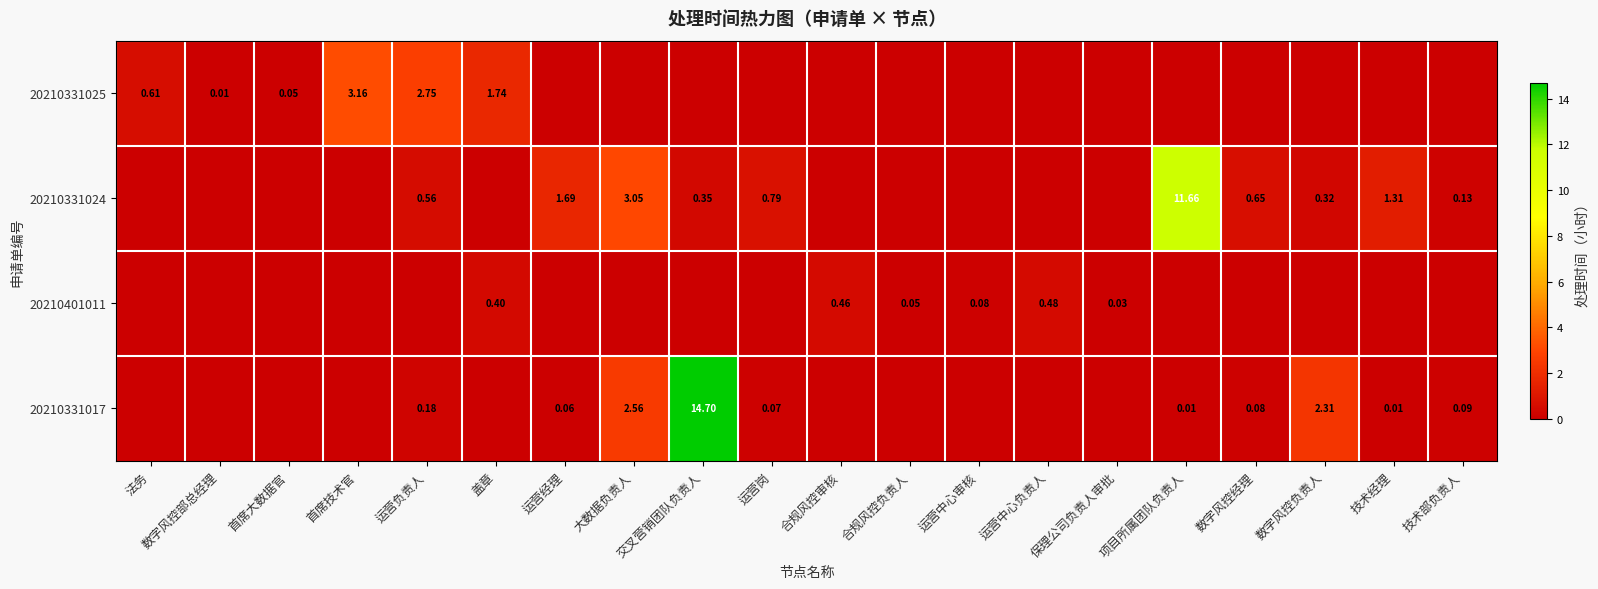

What is the sum of the 20210401011 values at 法务 and 合规风控审核?

0.5